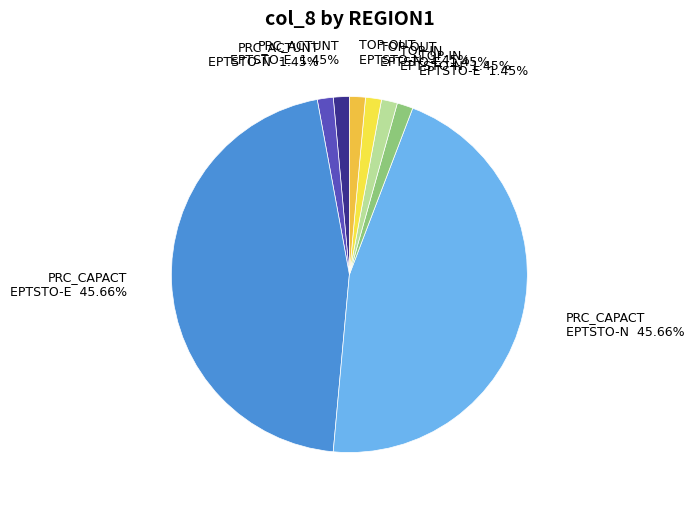

Does PRC_ACTUNT EPTSTO-E represent more than half of the total?

No